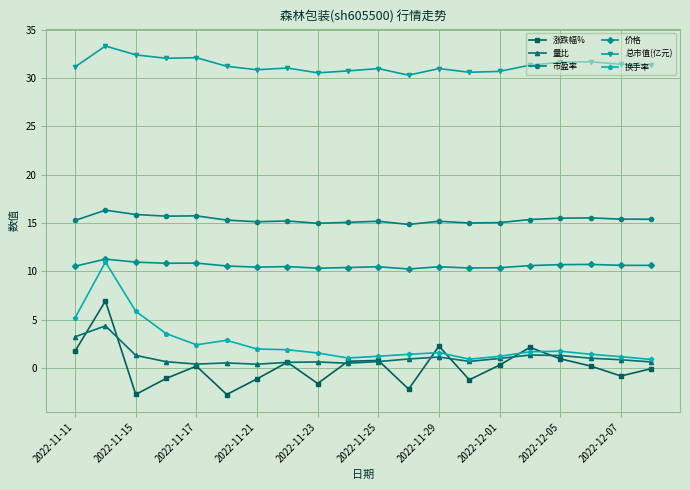

What is the smallest value displayed?

-2.8